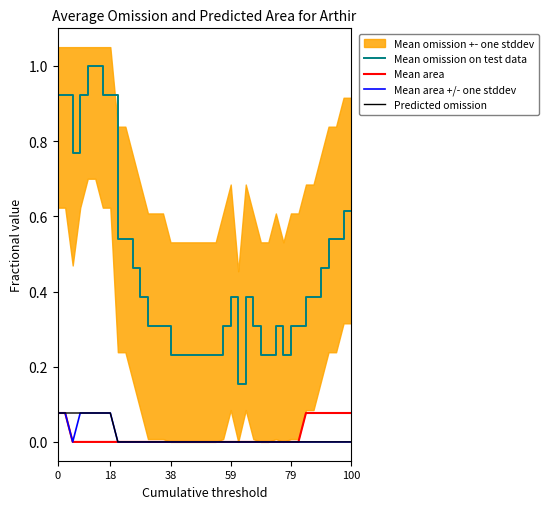

True or false: Mean omission on test data and Predicted omission intersect in this chart.

False